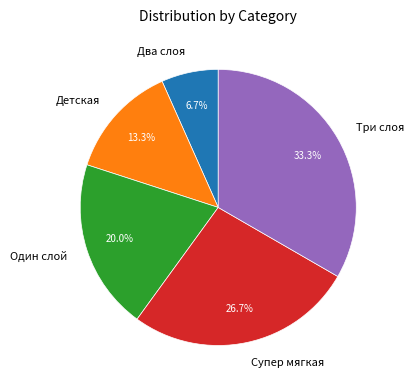

To the nearest percent, what is the average slice percentage?

20%